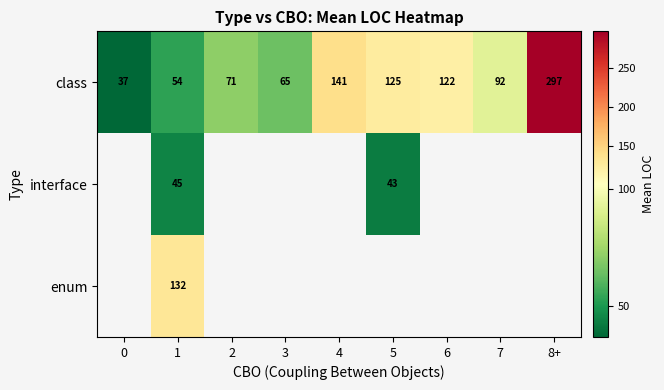

The value of class at 6 is 210. True or false?

False